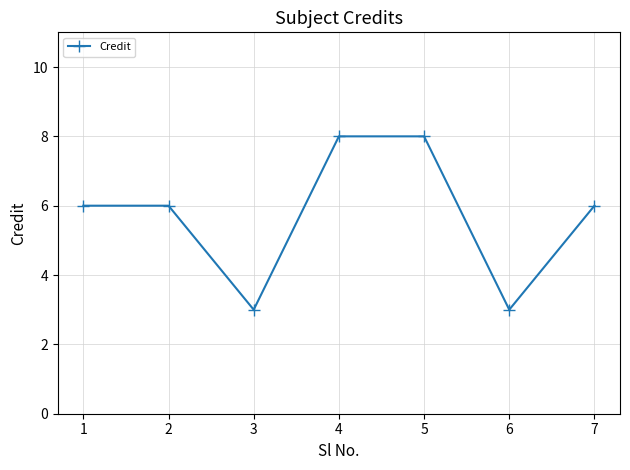

Read the value at 7.

6